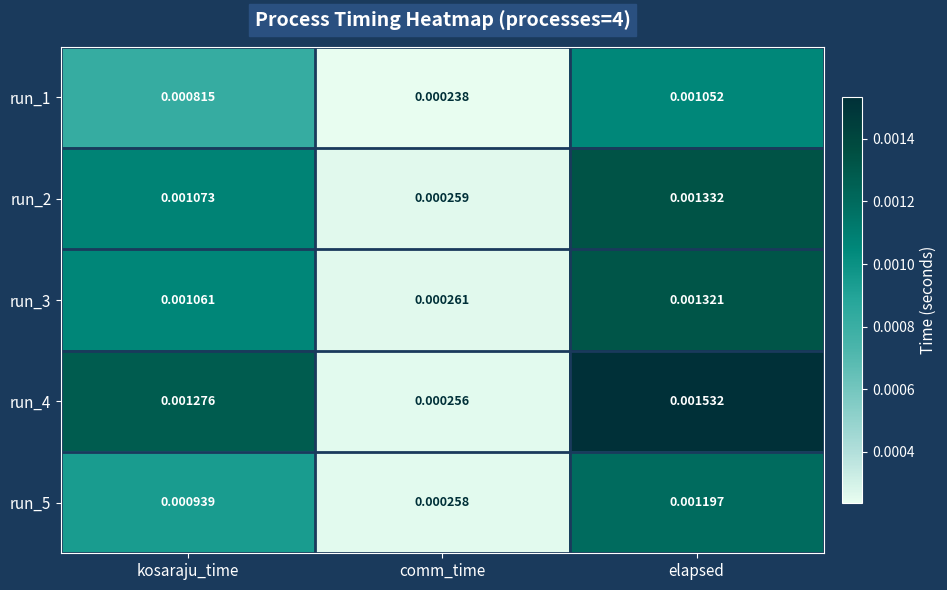

At which category is the sum across all series the highest?

elapsed